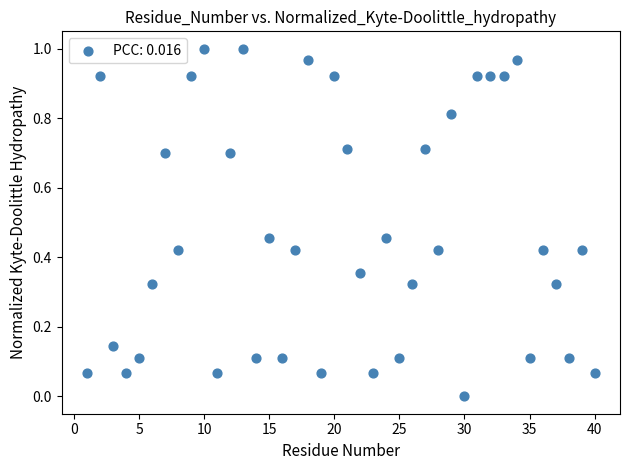

What is the range of X values (max minus min)?

39.0